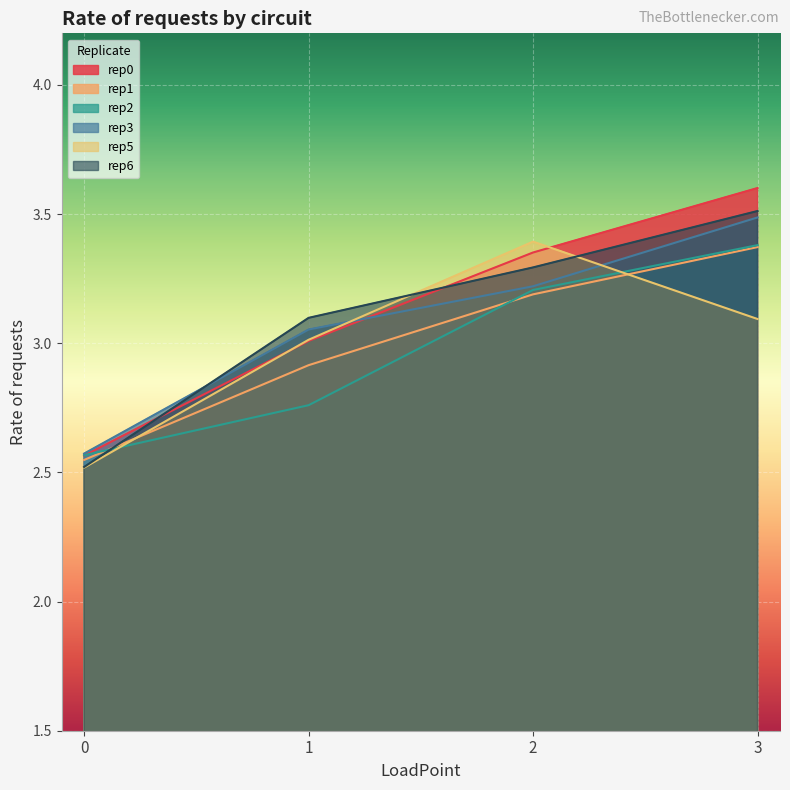

How many lines are shown in the chart?

6